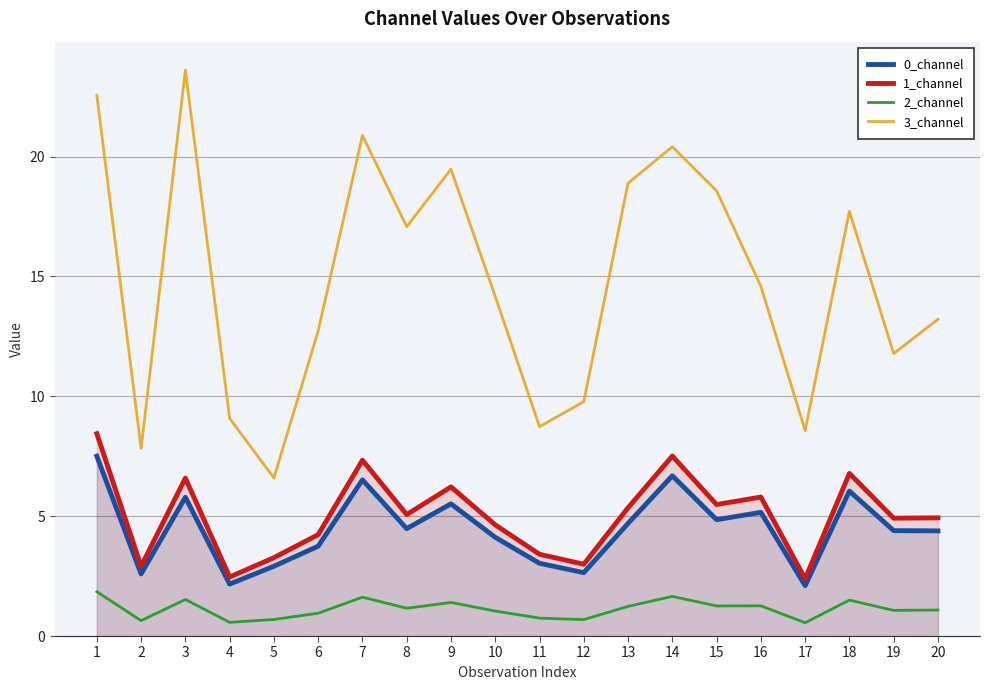

Rank the series by their maximum value, from lowest to highest.

2_channel, 0_channel, 1_channel, 3_channel